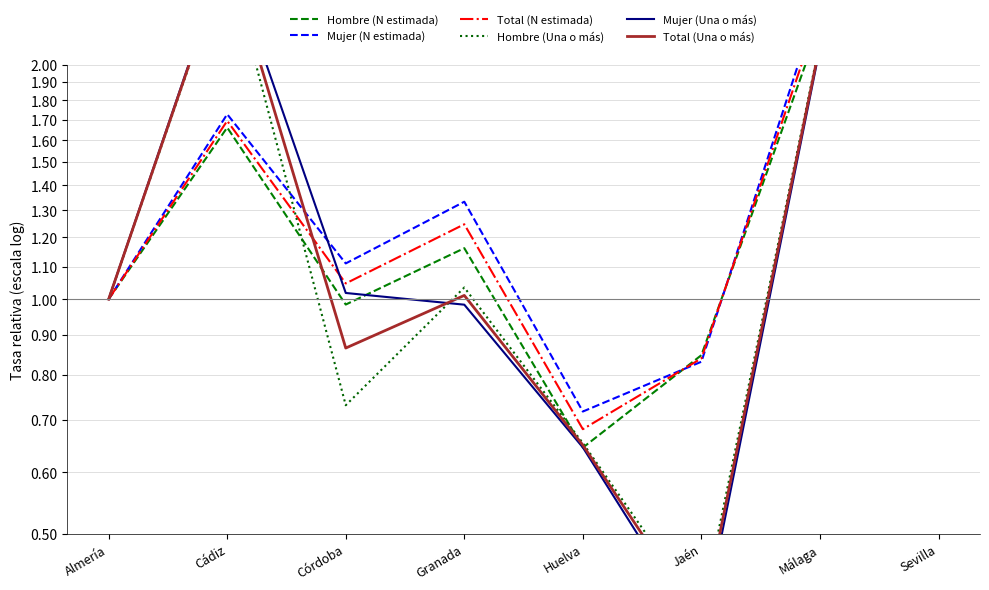

How many categories are shown in the chart?

8